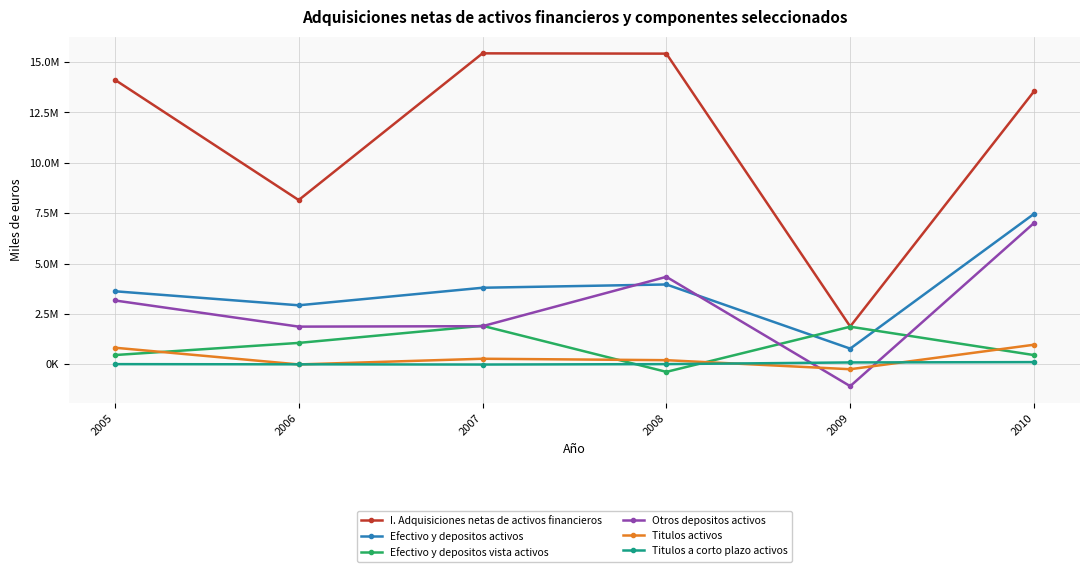

Does the chart have visible grid lines?

Yes